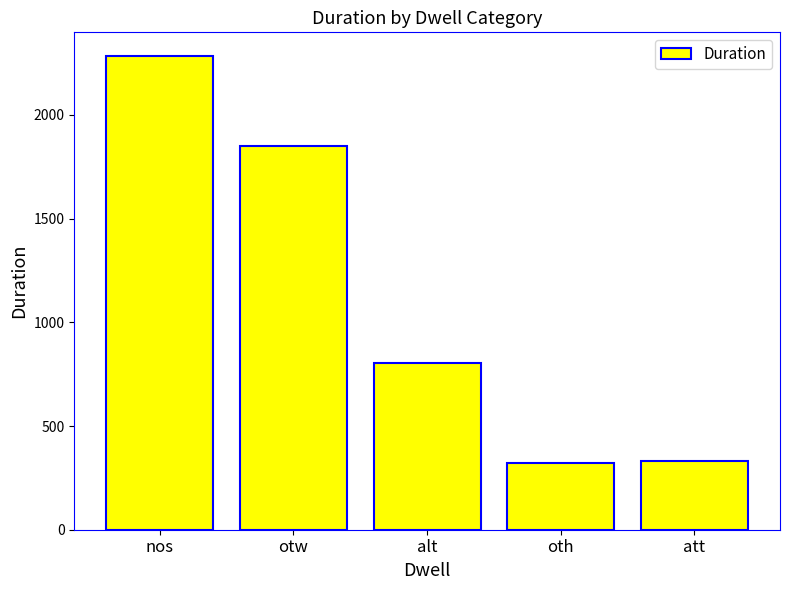

Is it true that the value at alt is 309?

False